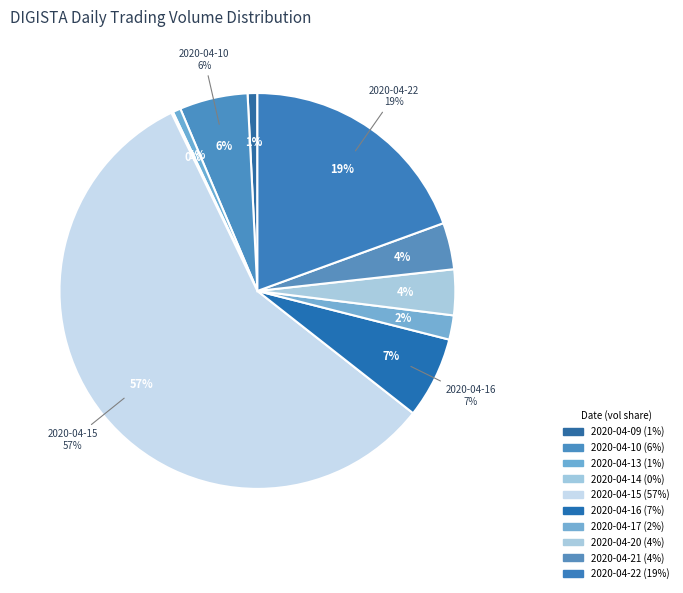

Which category has the biggest portion of the pie?

2020-04-15